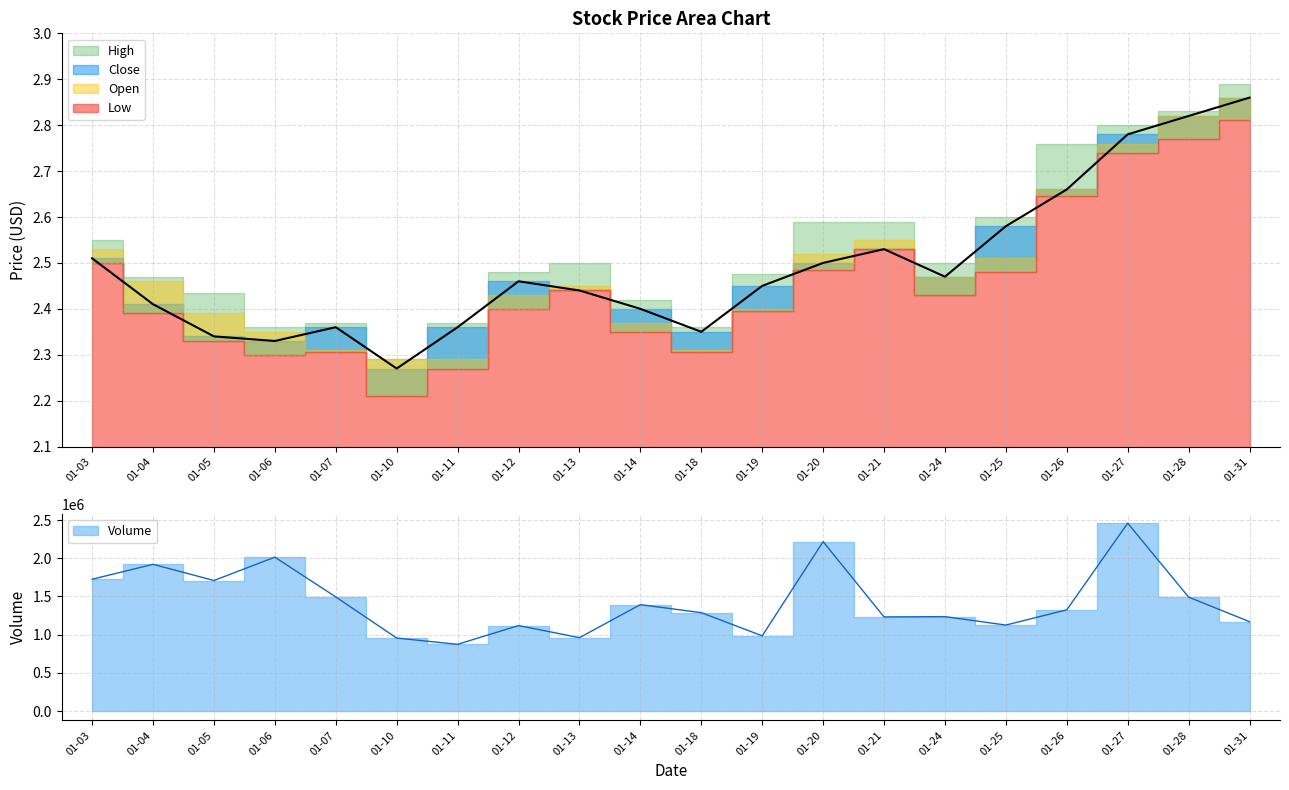

What is the sum of the Low values at 2022-01-28 and 2022-01-26?

5.4